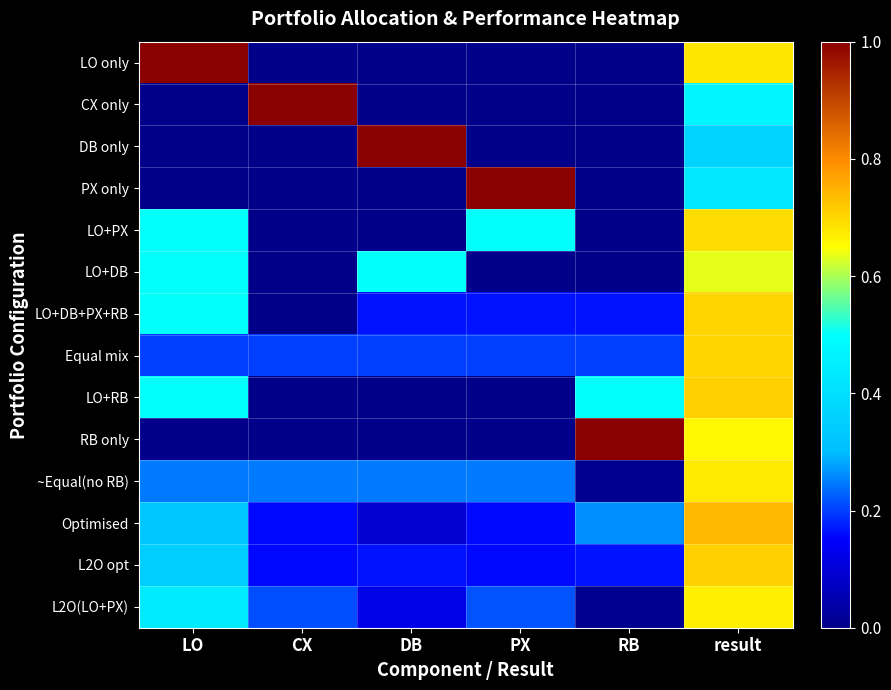

What is the spread (max minus min) of values at RB?

1.0